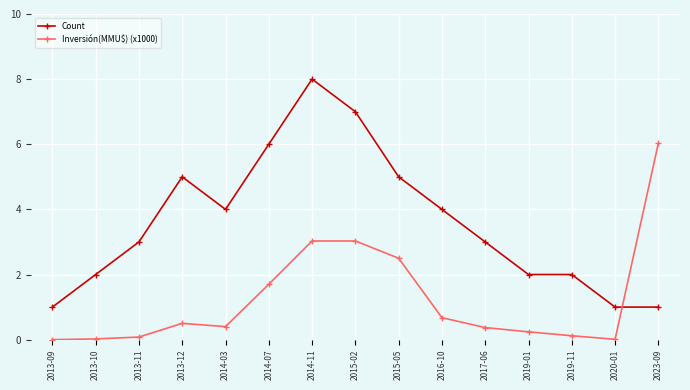

Rank the series by their average value, from highest to lowest.

Count, Inversión(MMU$) (x1000)